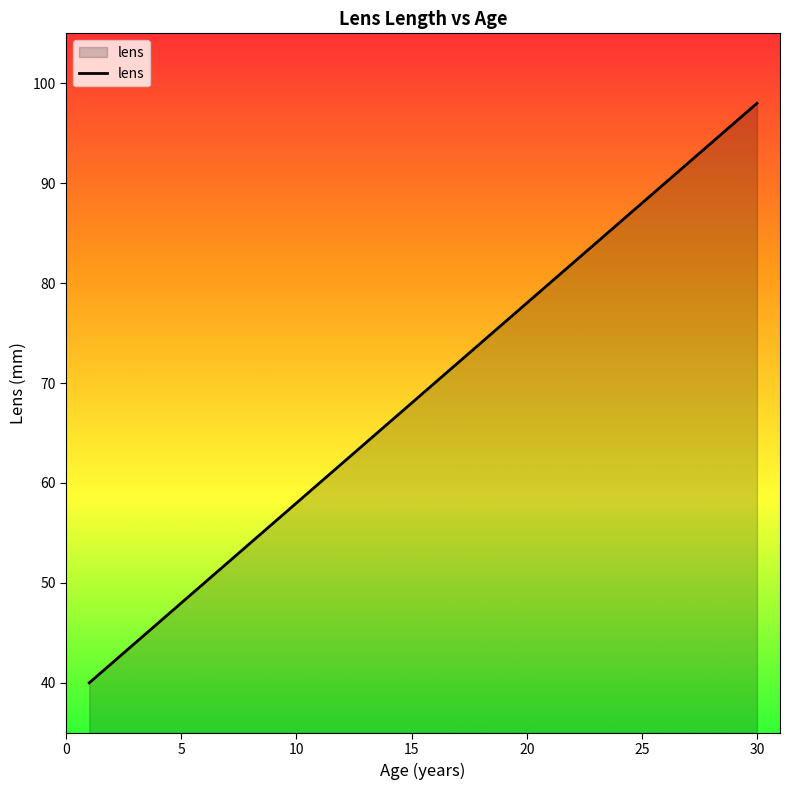

What is the maximum value shown in the chart?

98